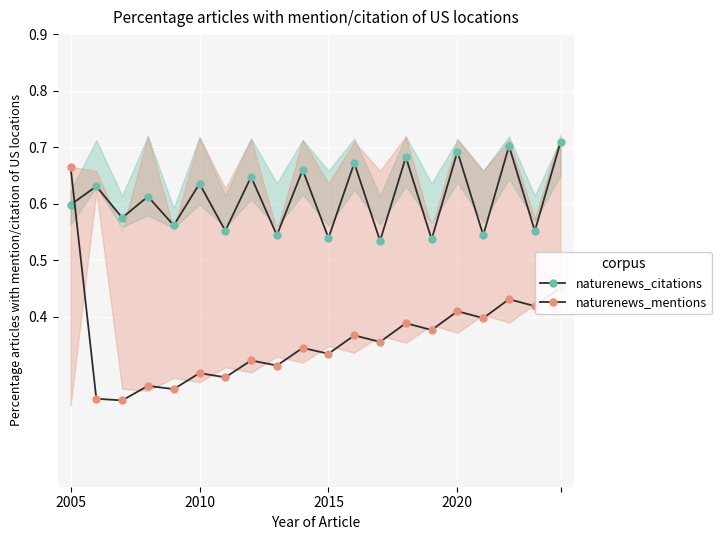

Which series ends up on top after the final intersection of naturenews_mentions and naturenews_citations?

naturenews_citations